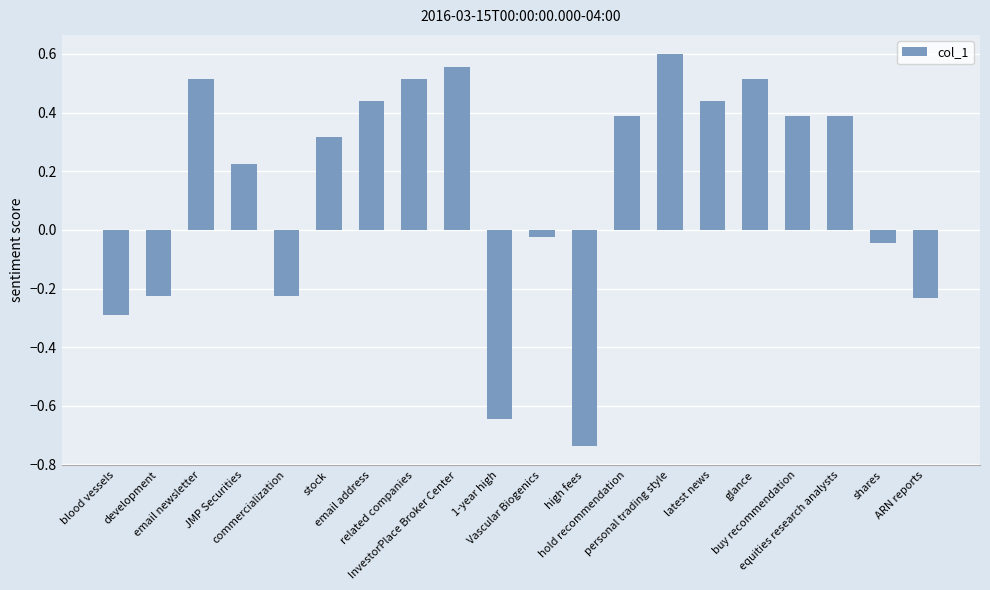

What is the sum of all values?

2.9